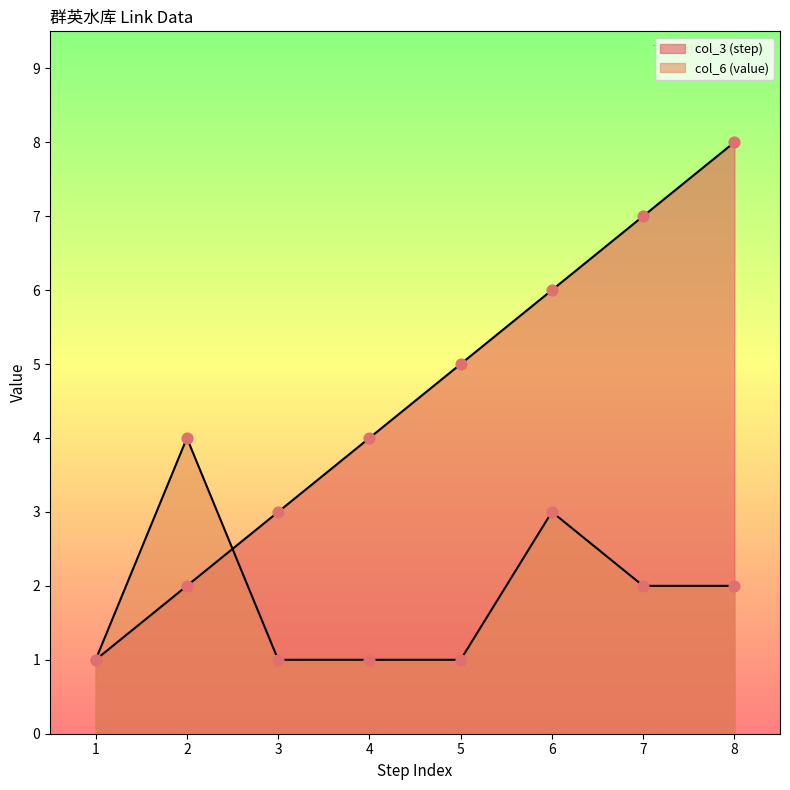

What are all the series names shown in the legend?

col_3 (step), col_6 (value)